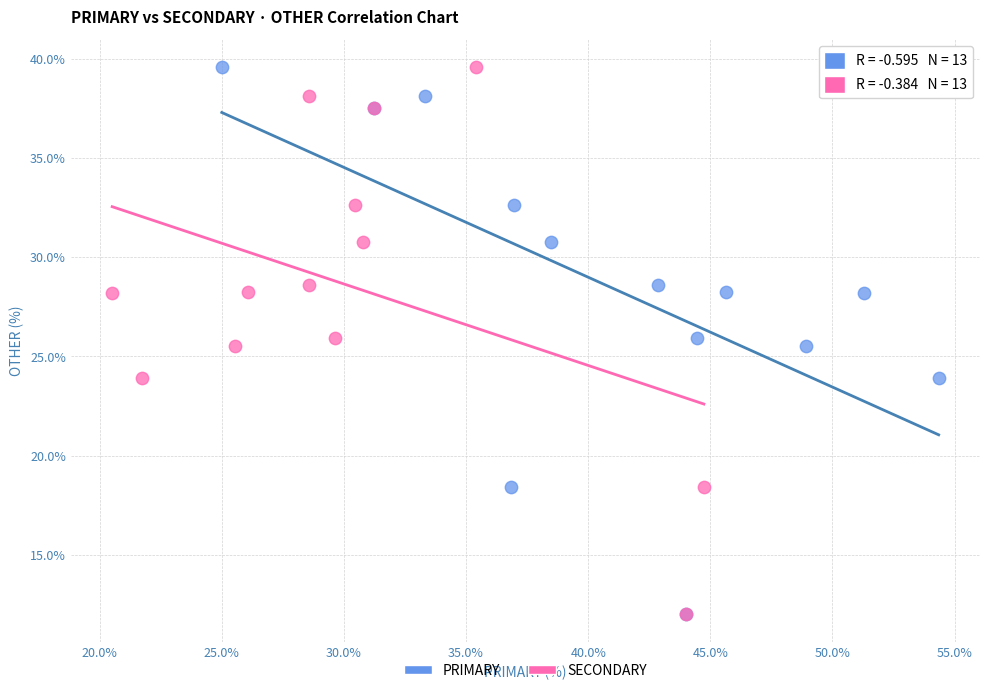

What are all the series names shown in the legend?

PRIMARY, SECONDARY